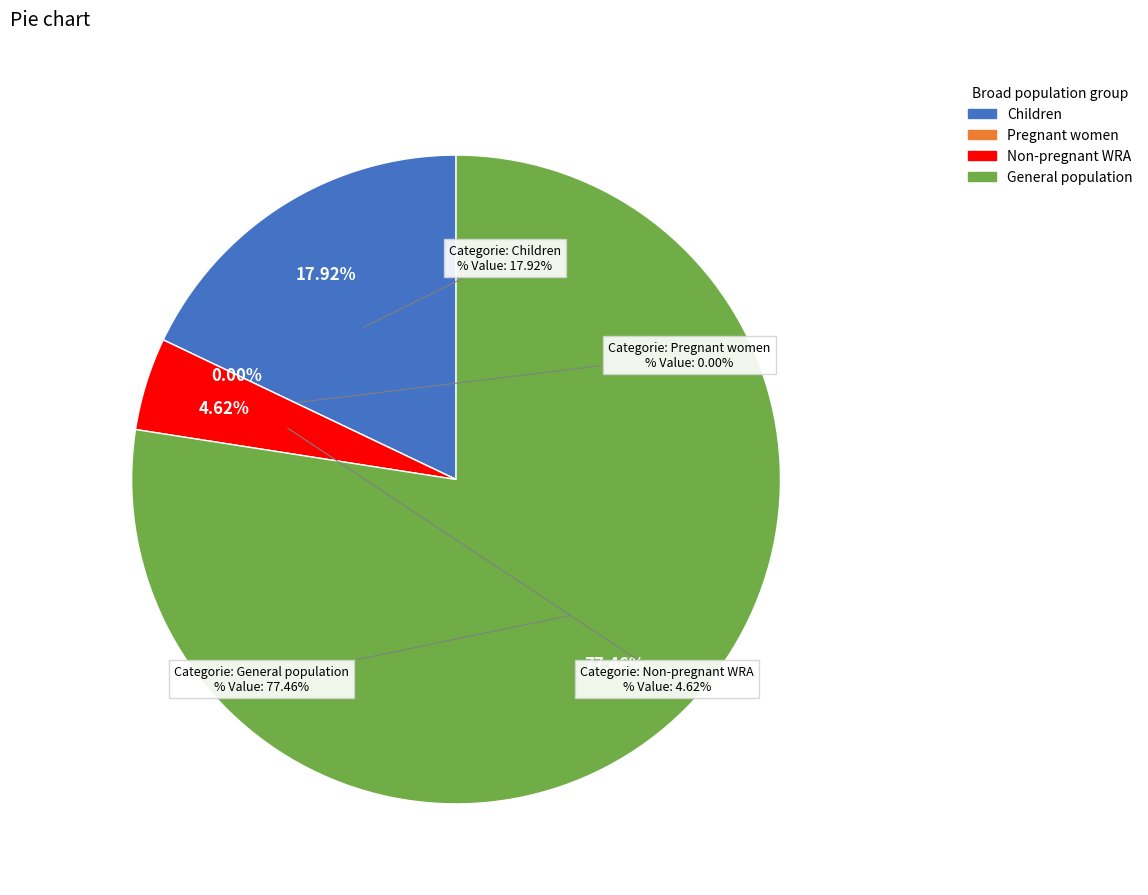

Do Lipid-based nutrition supplements and IFA fortification of rice together represent more than half of the pie?

No